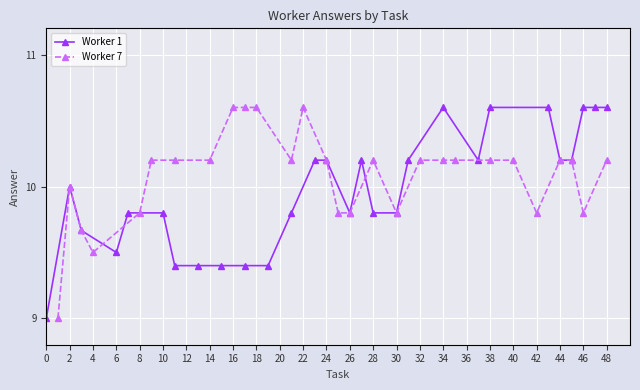

What is the lowest value of the Worker 1 series?

9.0